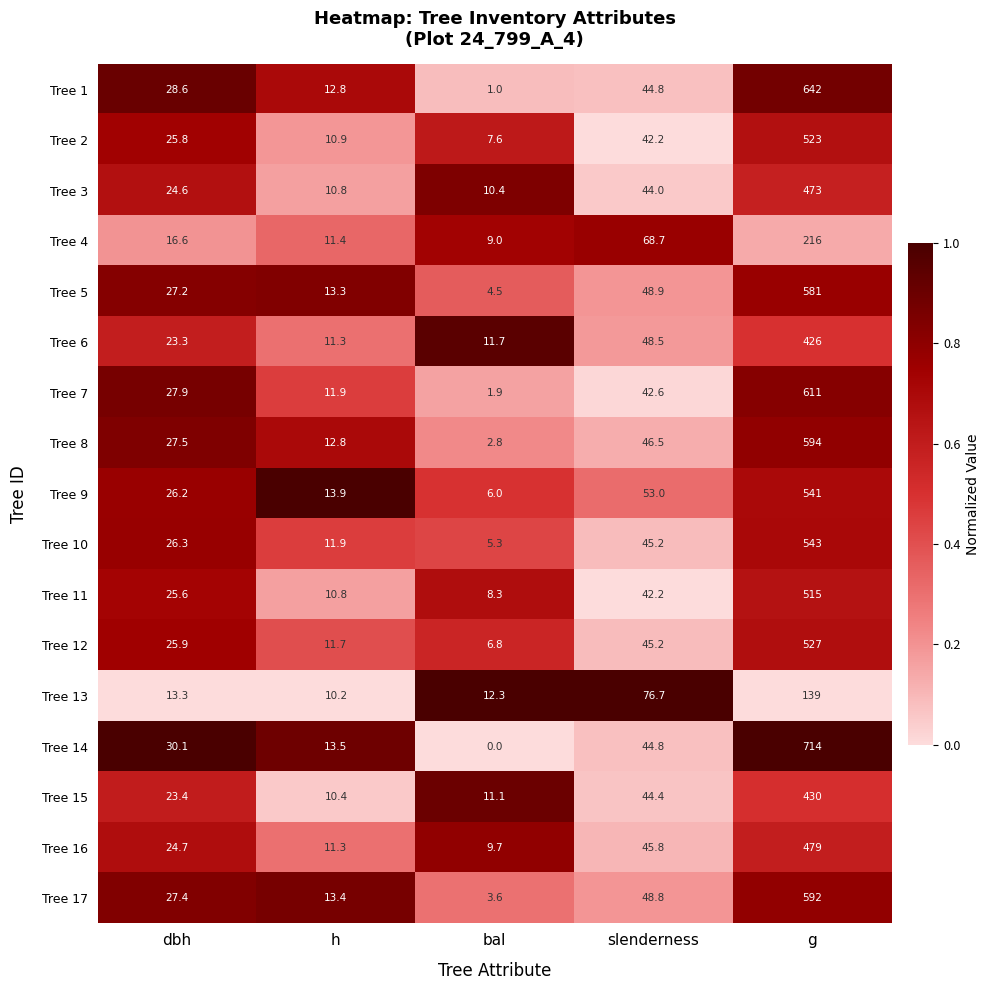

What is the sum of all Tree 14 values?

802.4